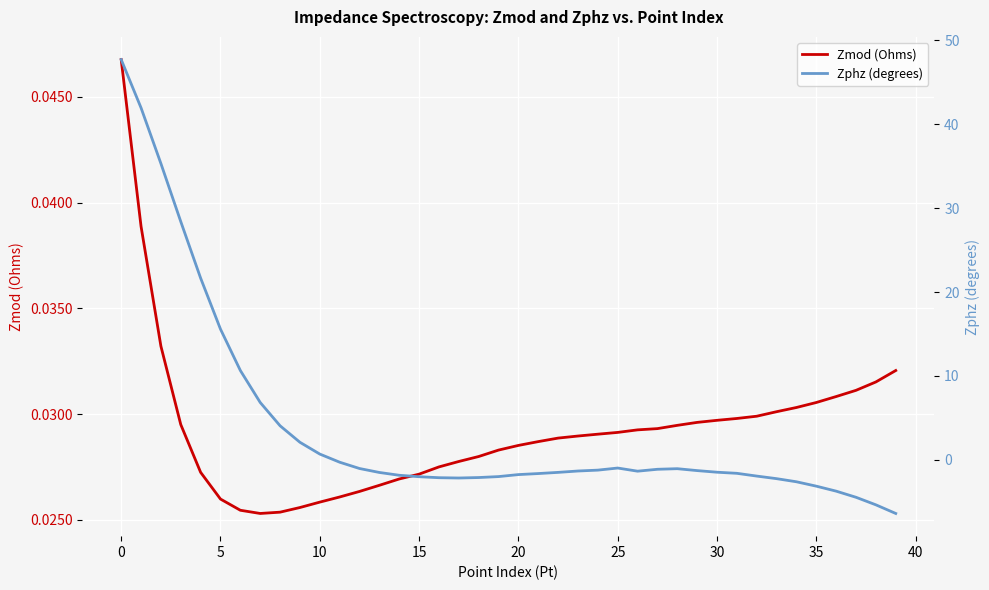

After their last crossing, which series has the higher values: Zmod (Ohms) or Zphz (degrees)?

Zmod (Ohms)